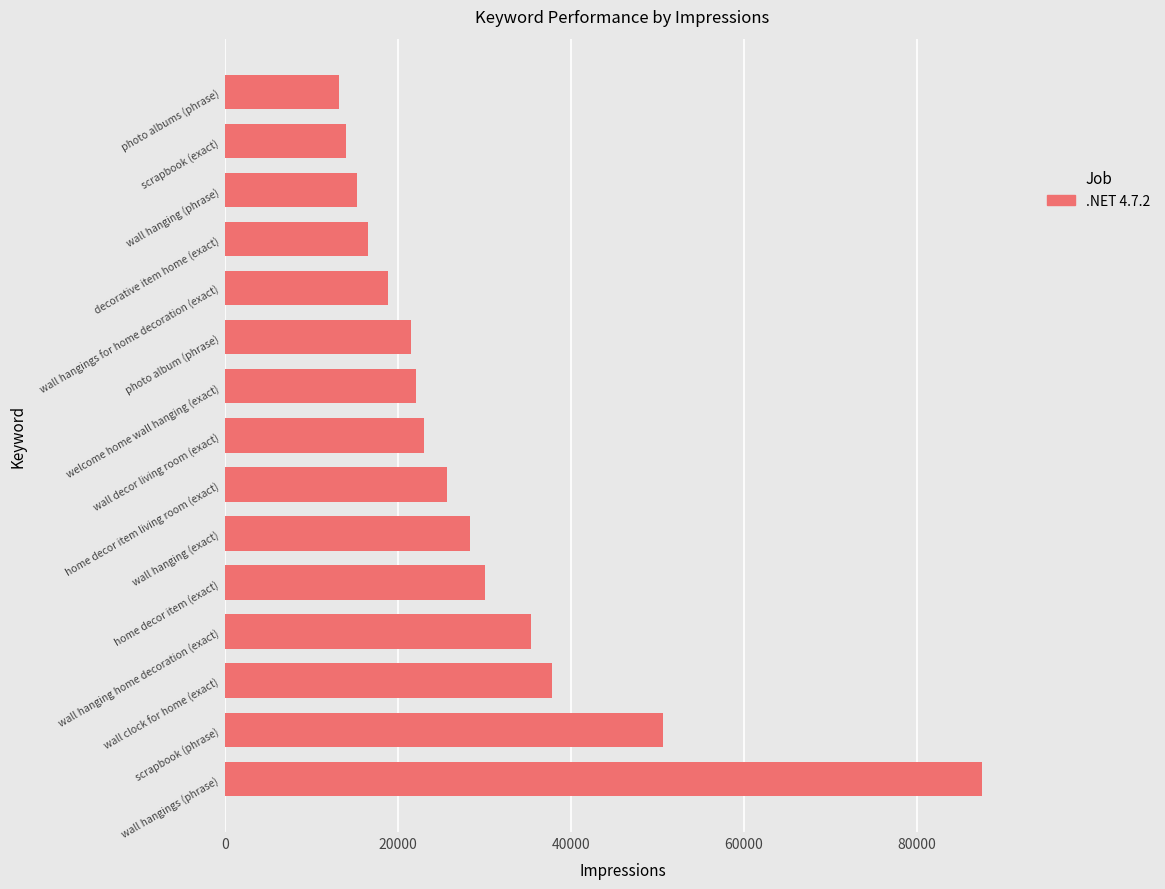

What is the difference between the maximum and minimum values?

74437